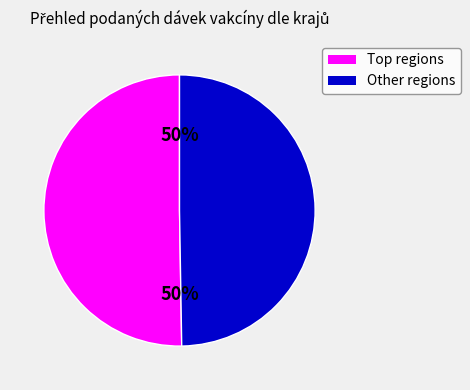

To the nearest percent, what is the average slice percentage?

50%